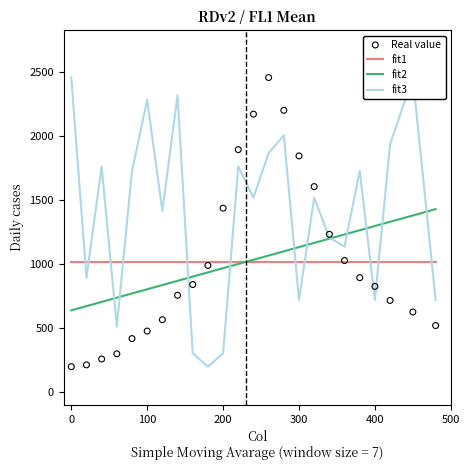

Which series reaches the maximum Y coordinate?

fit3